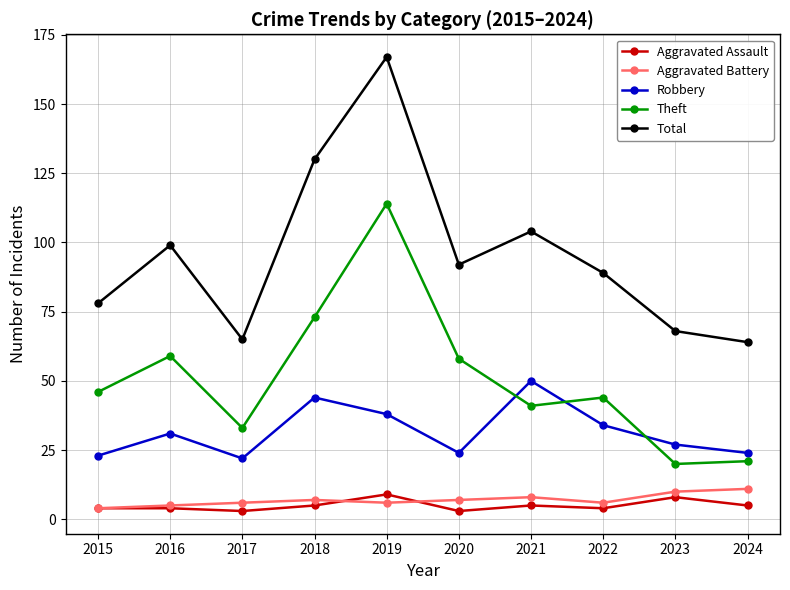

What is the average value of the Theft series?

51